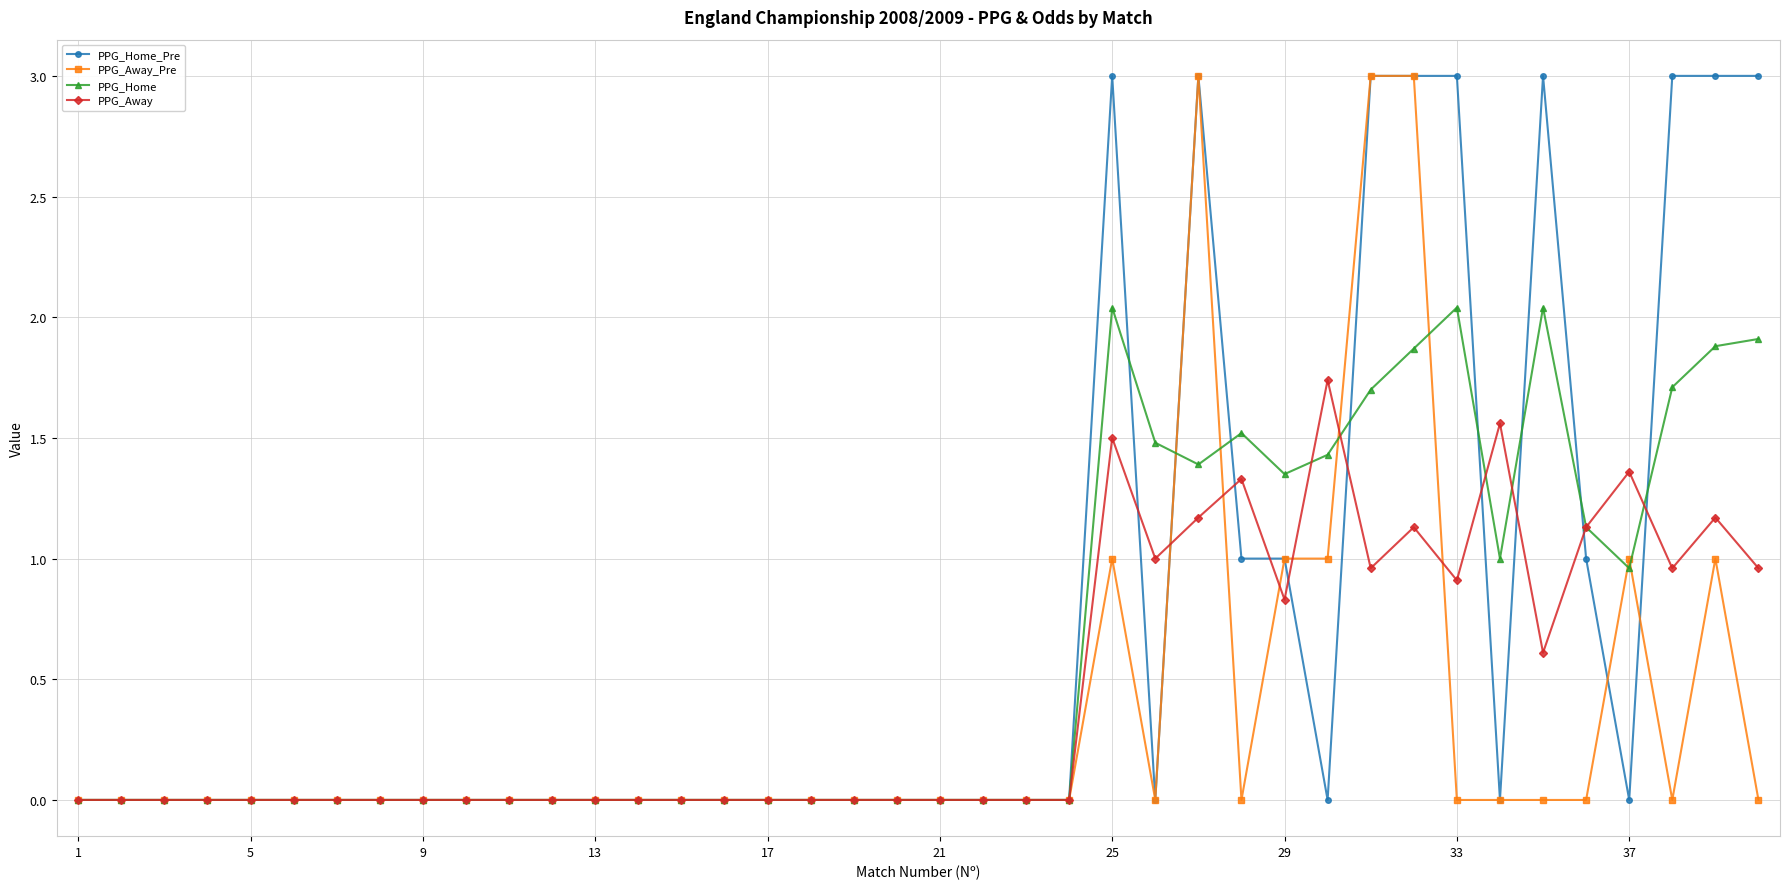

What is the difference between the maximum and minimum values in the PPG_Home_Pre series?

3.0